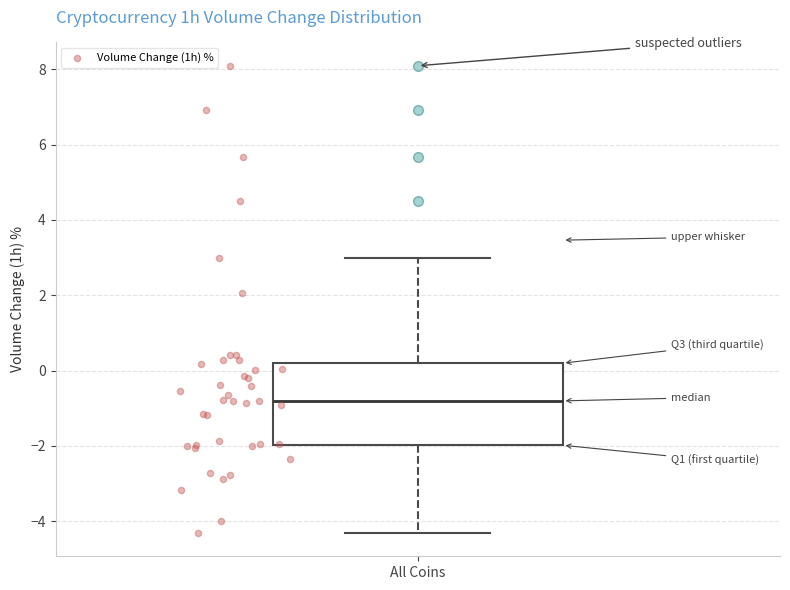

Transcribe this box plot: give where the median line is, the range the box spans, and where the two whiskers end, as read against the y-axis. The values are not printed on the chart, so give them approximately, as read against the axis.

median -0.8, box -2.0 to 0.2, whiskers -4.4 to 3.0